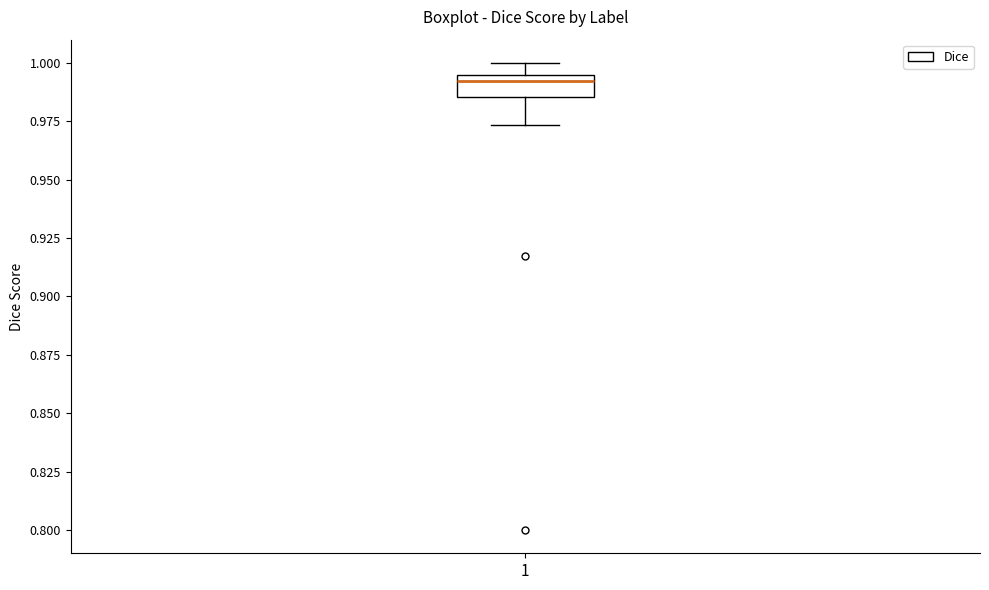

Where does the lower whisker of the box at x = 1 end on the y-axis? The values are not printed on the chart, so give them approximately, as read against the axis.

0.975